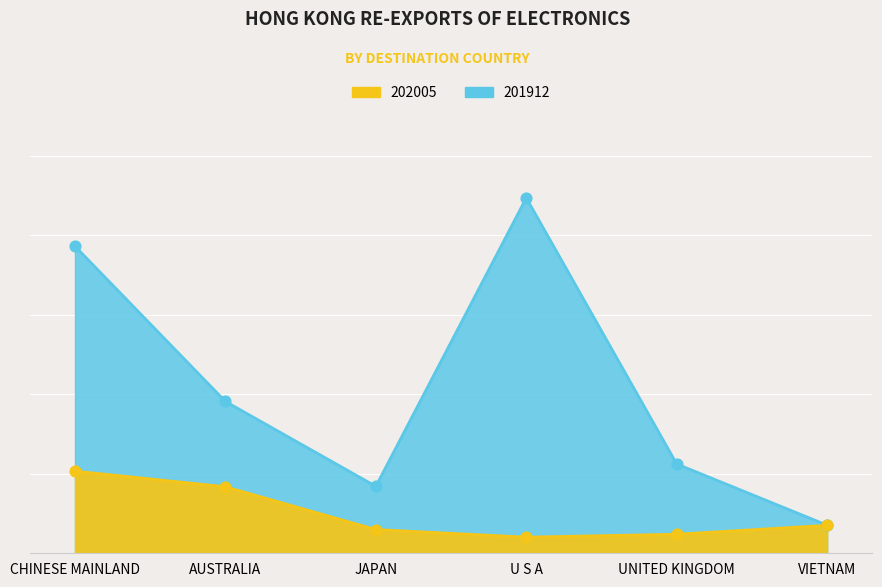

Is the value of 202005 at UNITED KINGDOM greater than the value of 201912 at CHINESE MAINLAND?

No